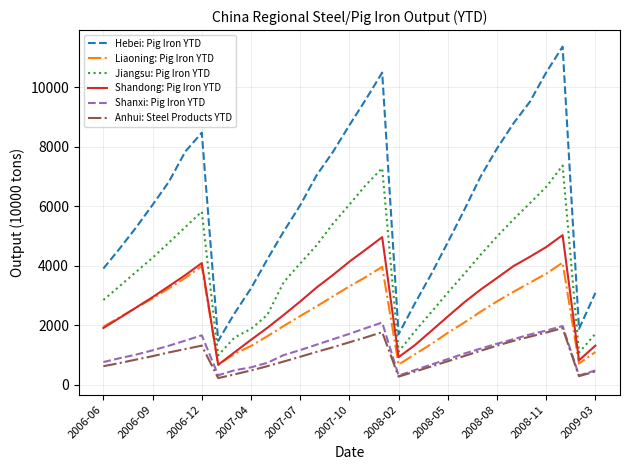

True or false: Liaoning: Pig Iron YTD and Anhui: Steel Products YTD intersect in this chart.

False